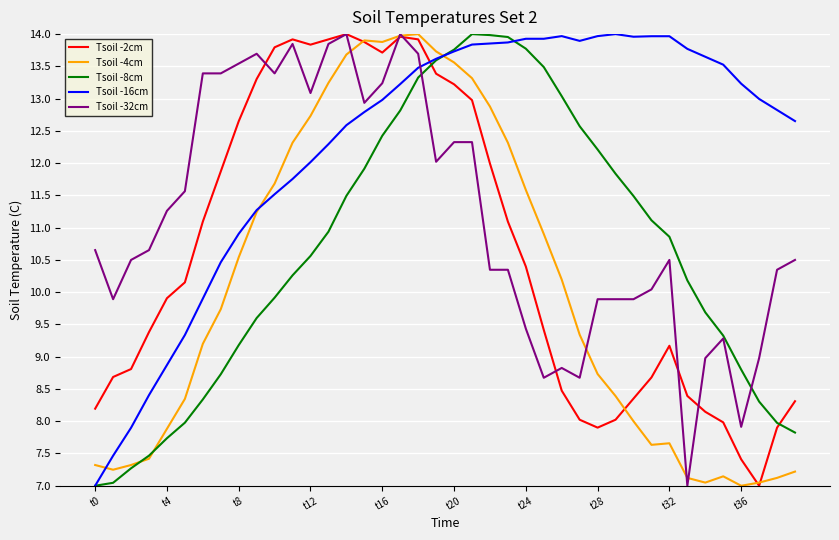

Which series has the largest total across all categories?

Tsoil -16cm